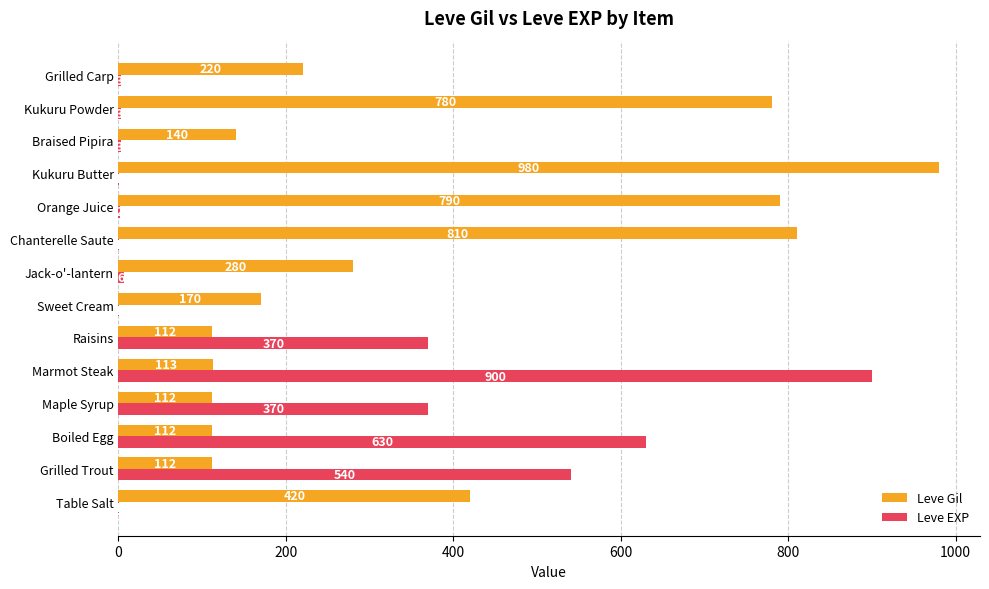

What is the sum of all Leve Gil values?

5151